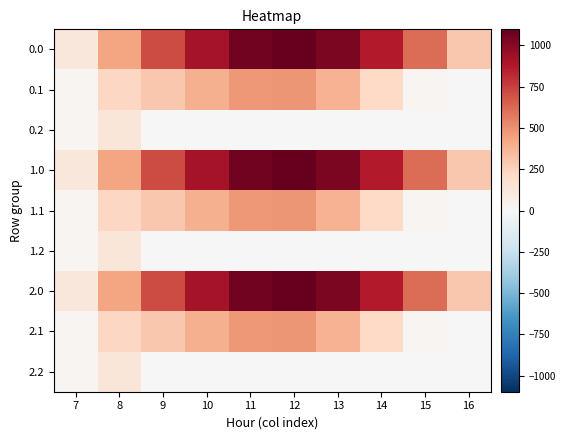

At how many categories does at least one series exceed 701?

6